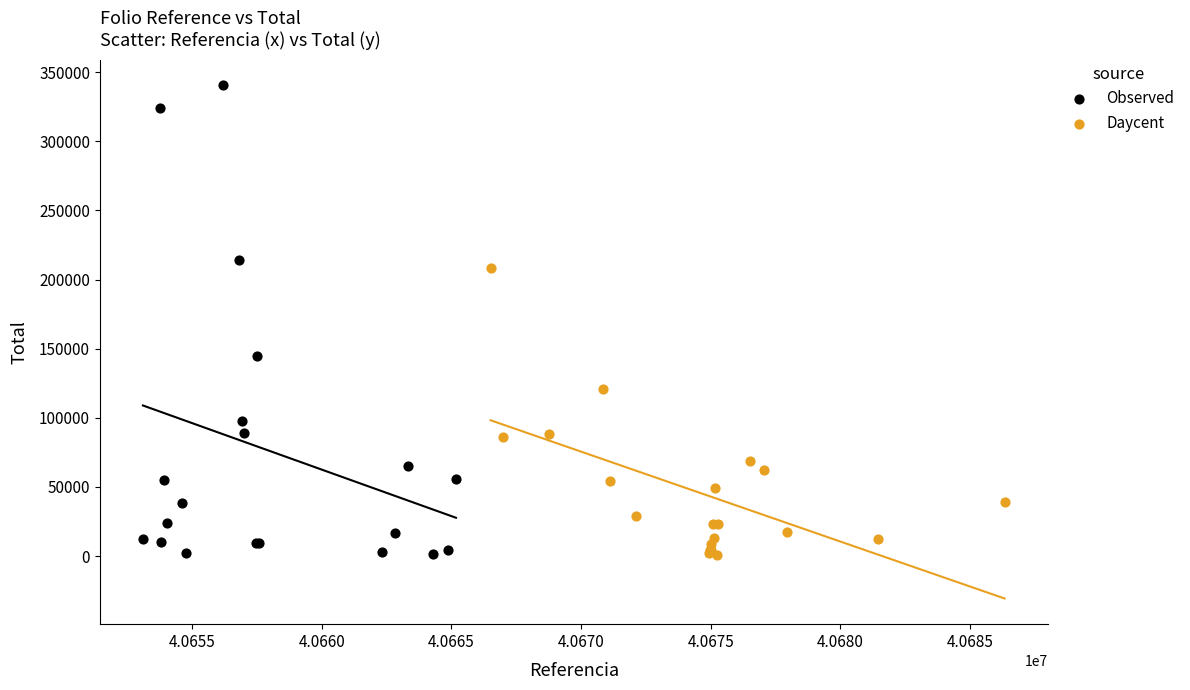

Which series has the largest Y range (max minus min)?

Observed